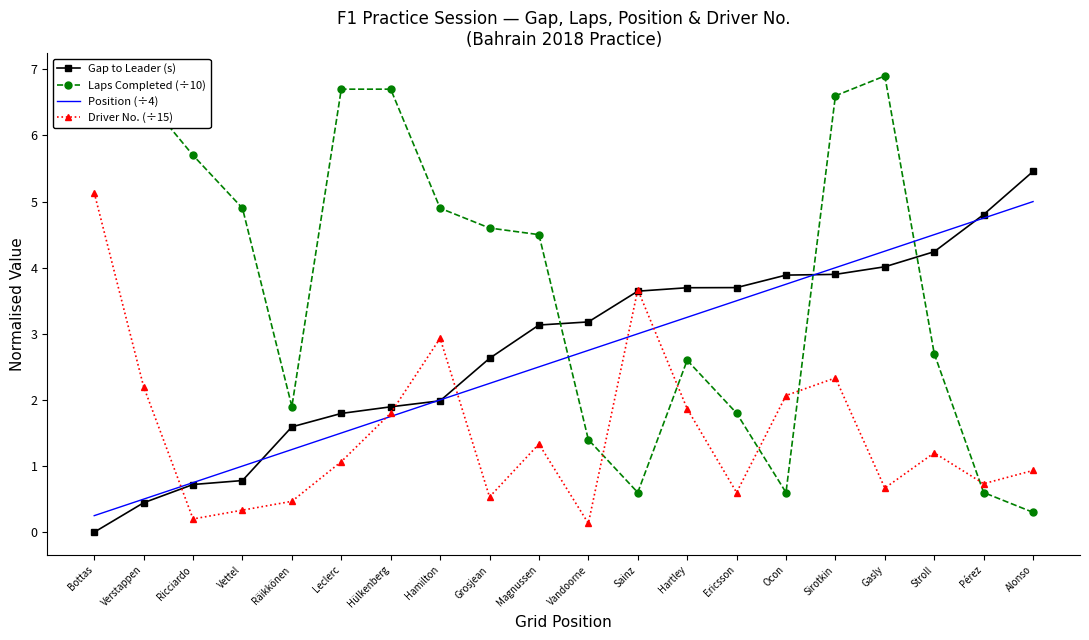

Which series changed the most between Verstappen and Gasly?

Position (÷4)